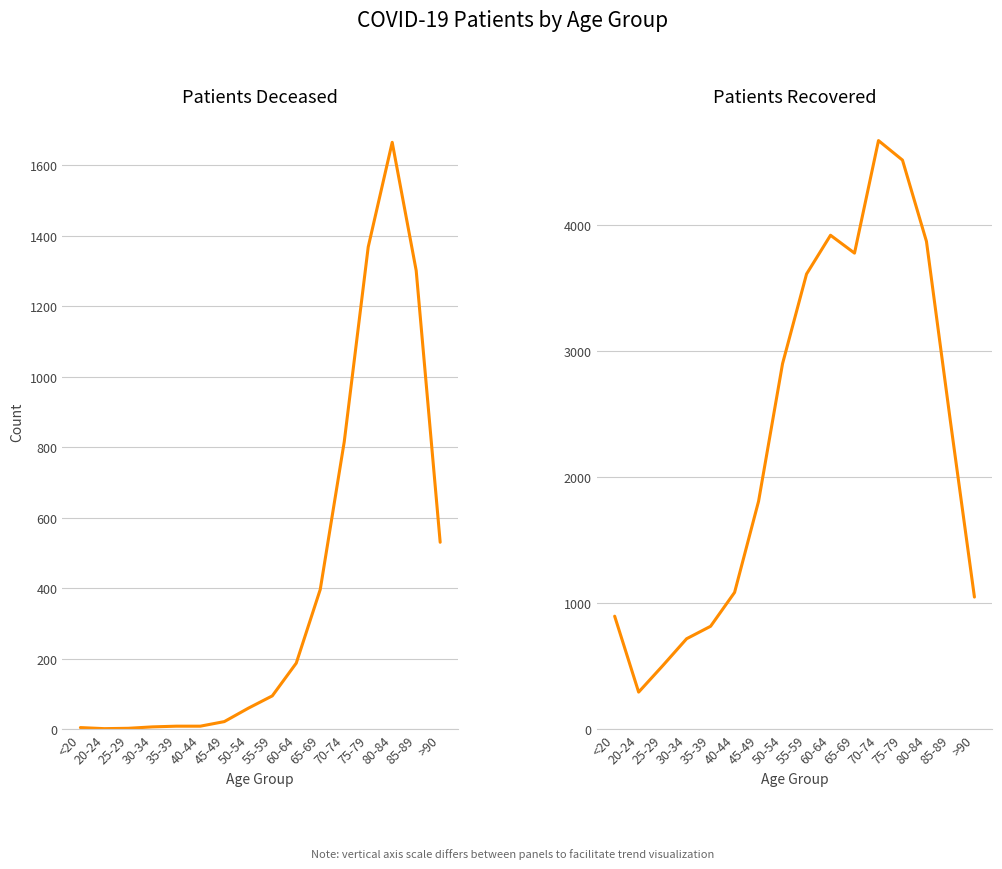

What is the label of the 13th point from the left?

75-79